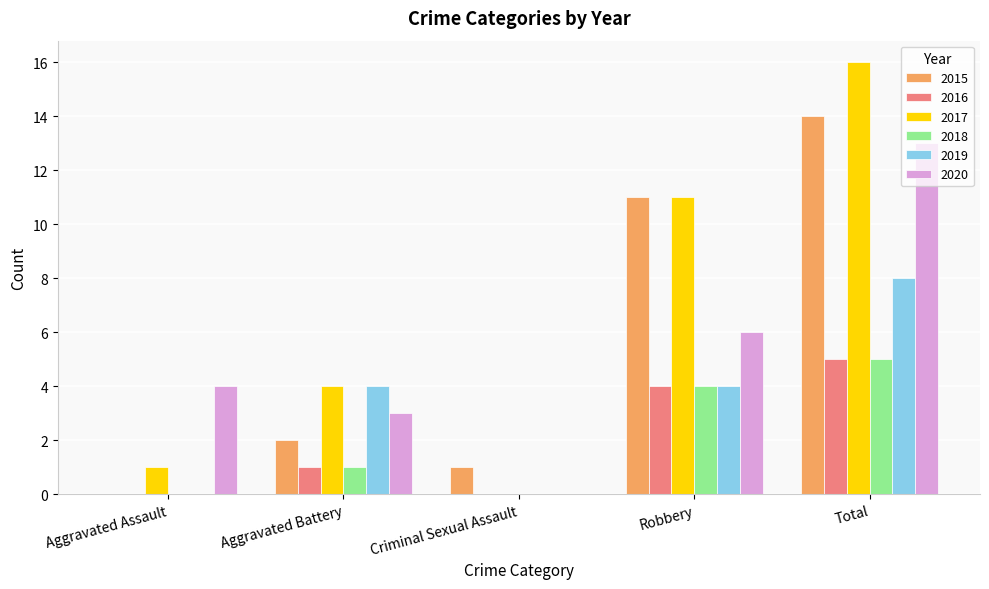

Is the value of 2017 at Aggravated Battery greater than the value of 2020 at Robbery?

No